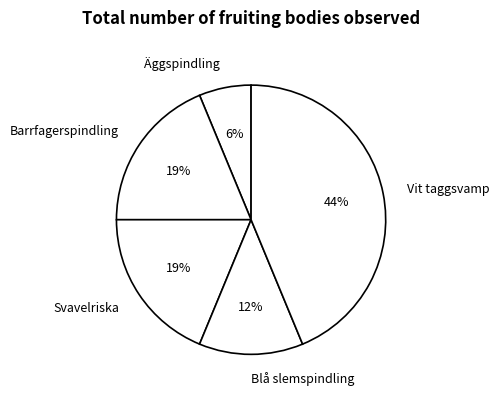

Which category has the biggest portion of the pie?

Vit taggsvamp